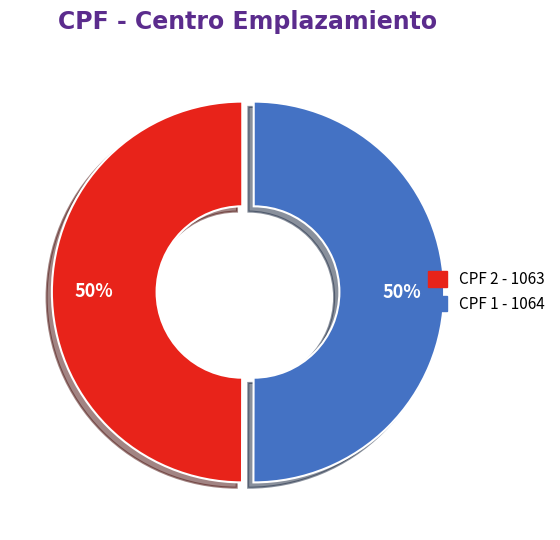

Do CPF 1 and CPF 2 together represent more than half of the pie?

Yes